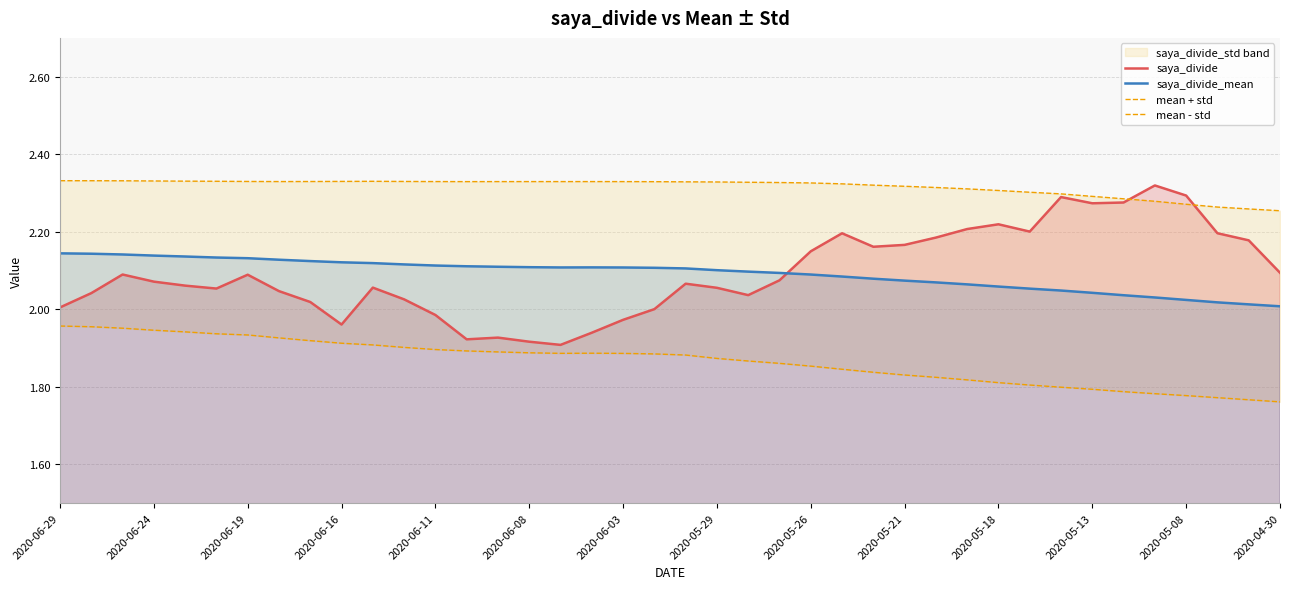

Is it true that saya_divide equals 0.8 at 2020-06-29?

False